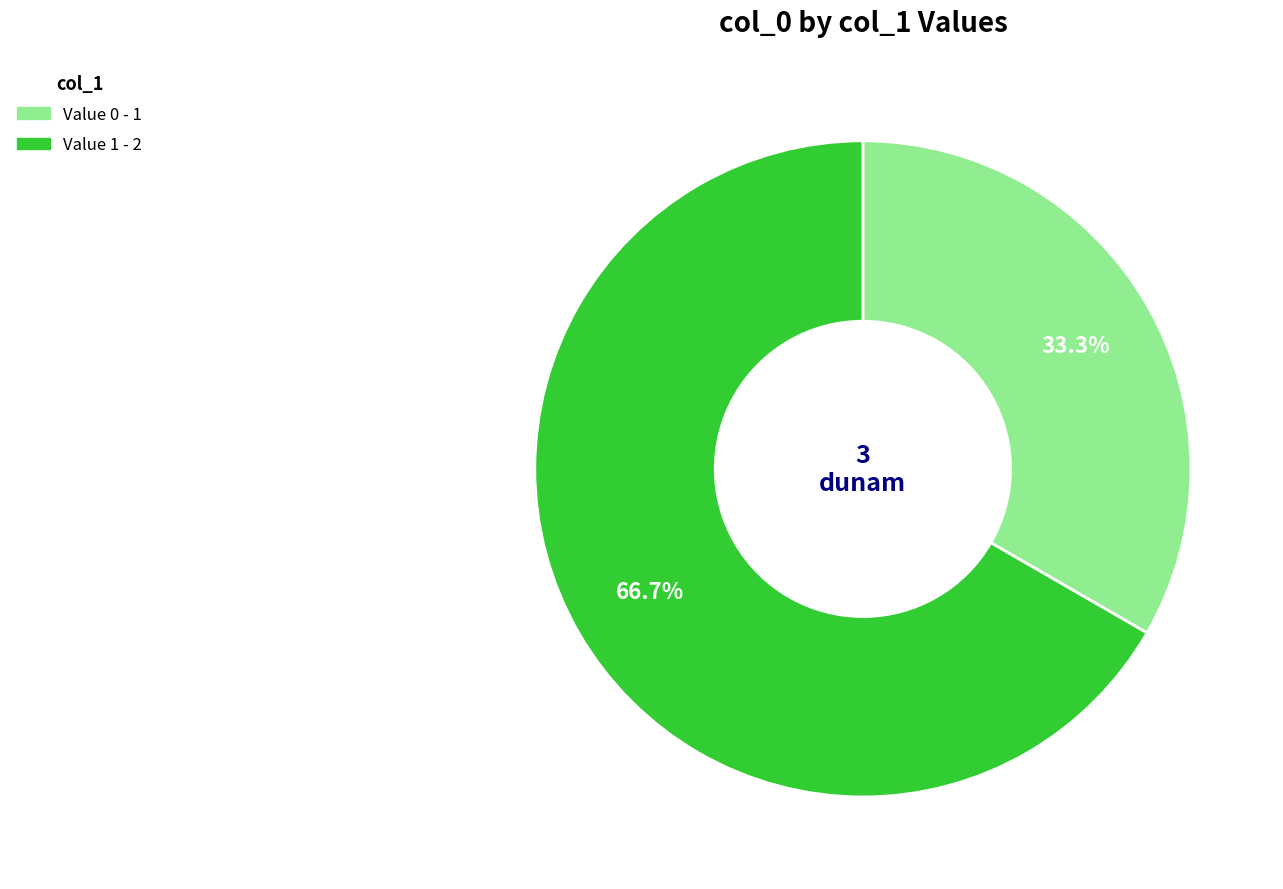

Is there a majority slice in this chart?

Yes